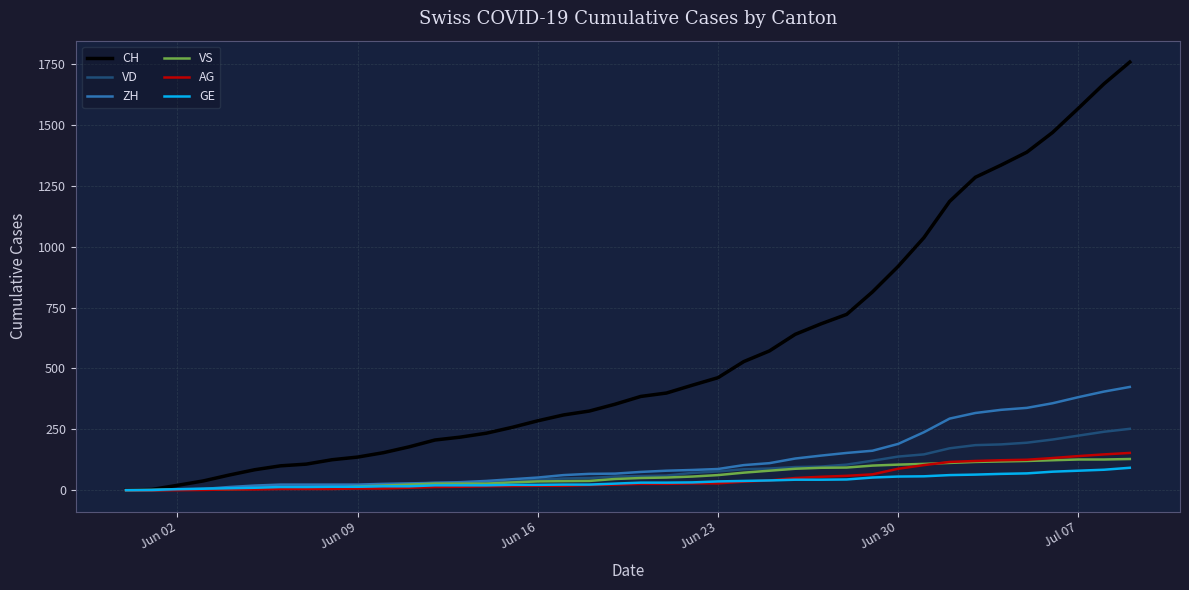

What is the highest value of the ZH series?

424